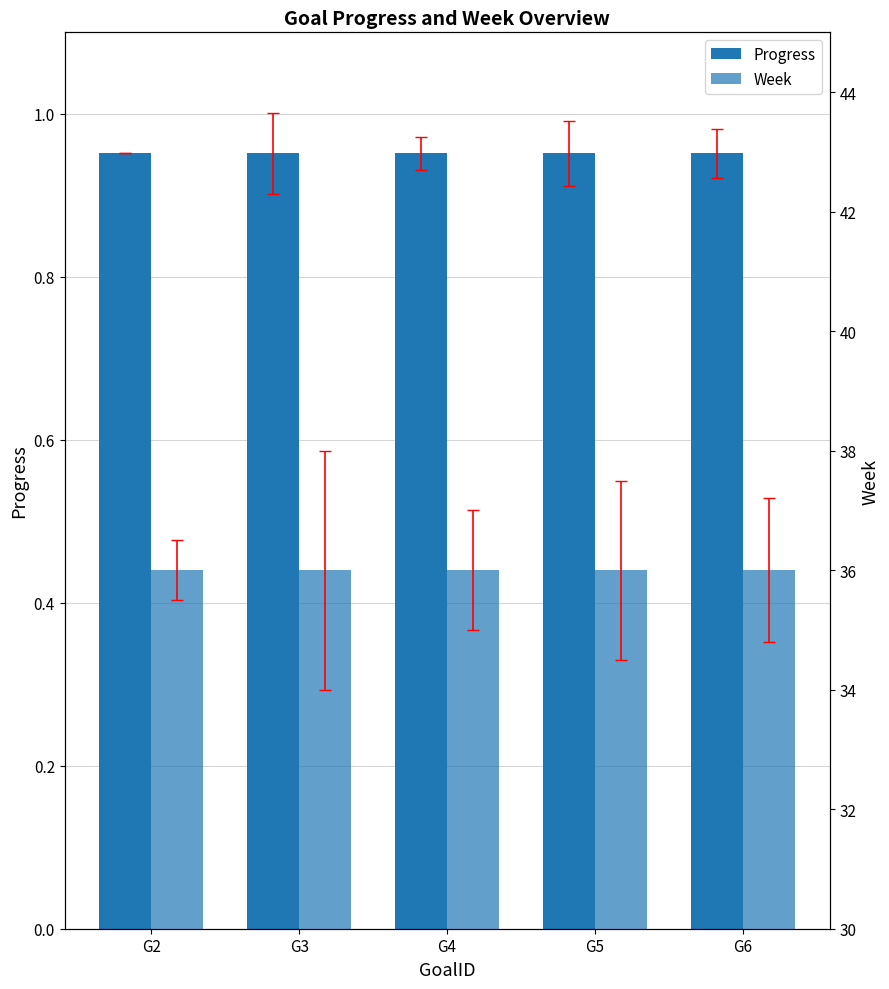

The Week series shows 36.0 at G5. True or false?

True